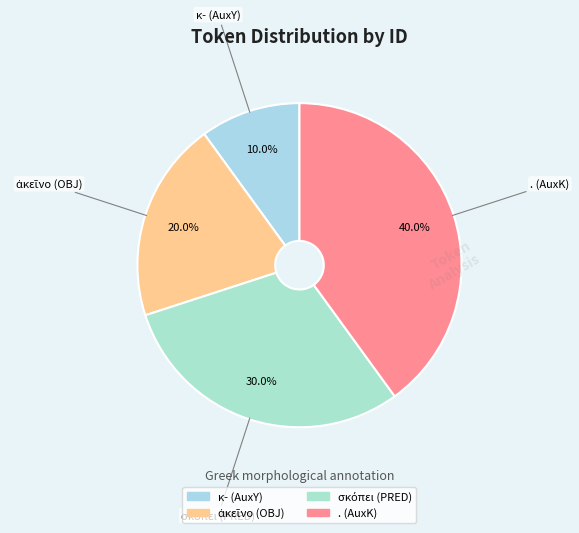

Which category has the smallest portion of the pie?

κ- (AuxY)